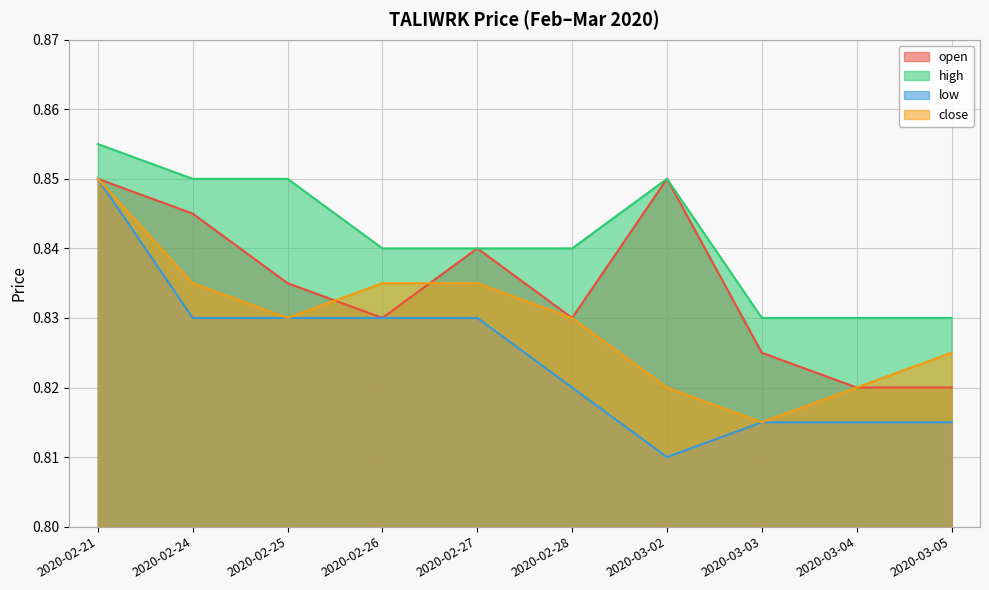

Which series has the largest range (max minus min)?

low